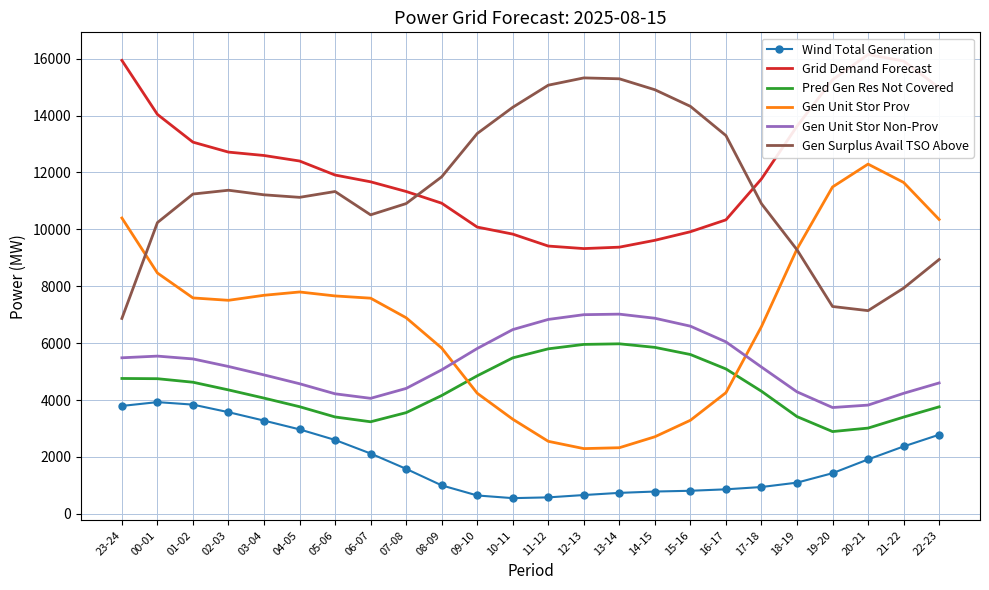

How many distinct data groups are displayed?

6